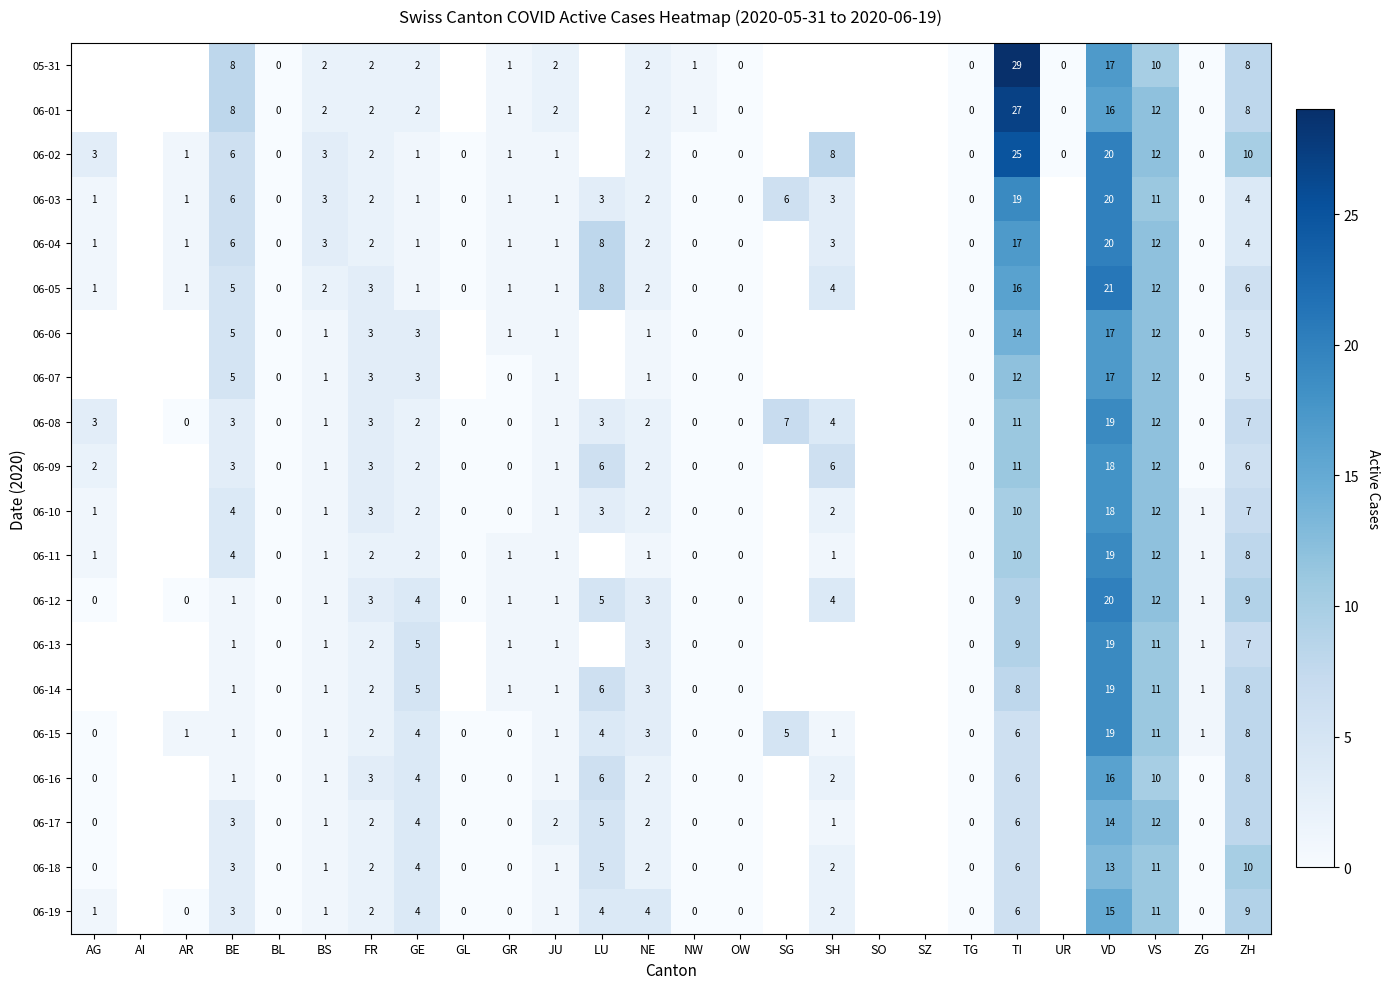

The 06-03 series shows 2 at ZH. True or false?

False